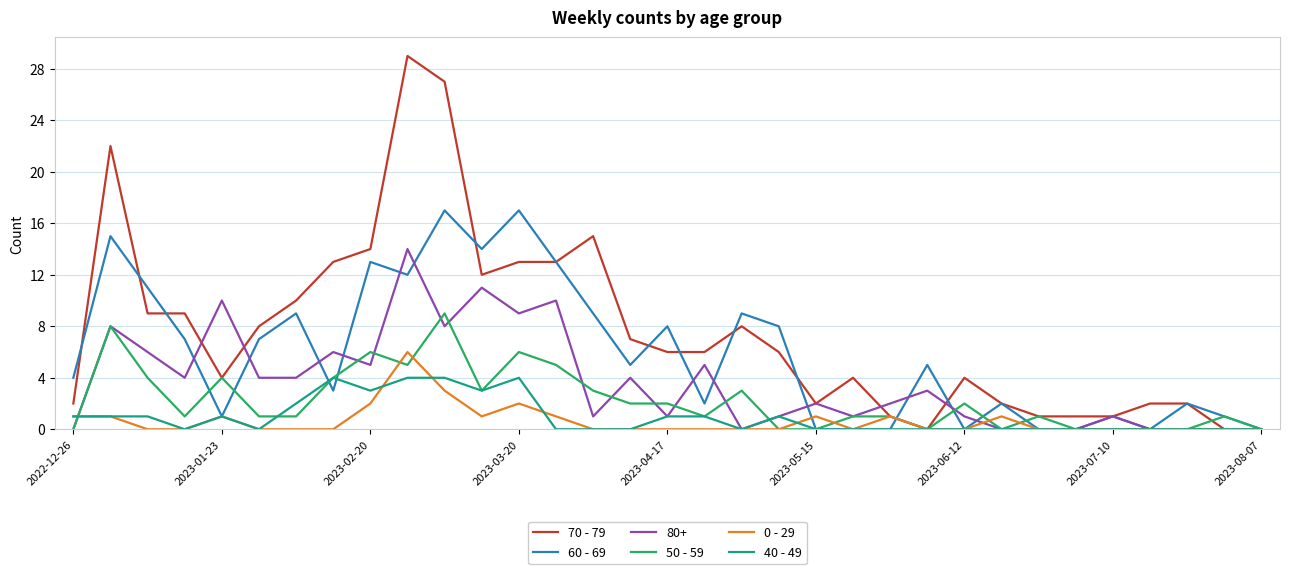

Which series has the largest range (max minus min)?

70 - 79